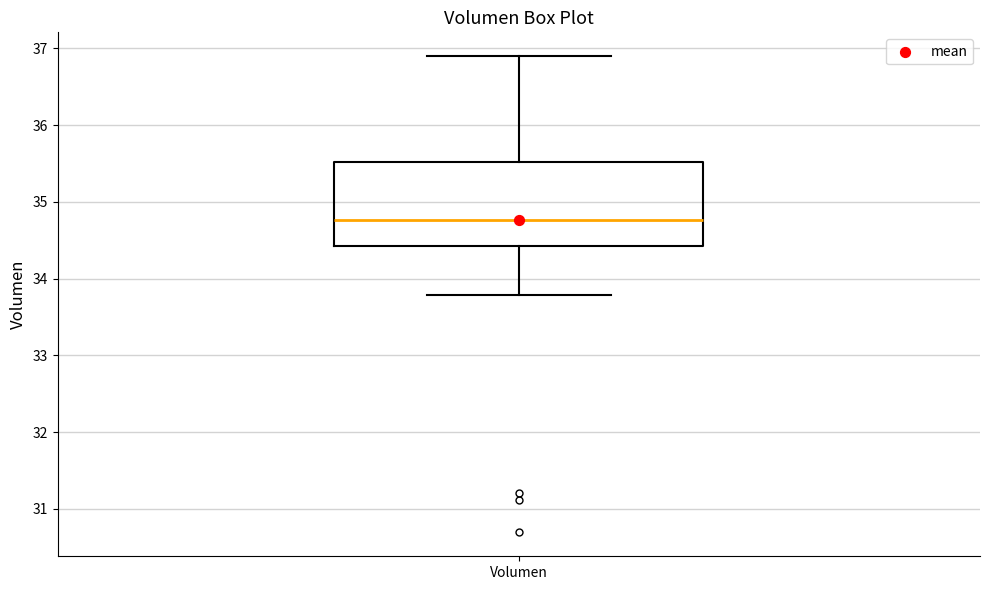

Transcribe this box plot: give where the median line is, the range the box spans, and where the two whiskers end, as read against the y-axis. The values are not printed on the chart, so give them approximately, as read against the axis.

median 34.8, box 34.4 to 35.5, whiskers 33.8 to 36.9